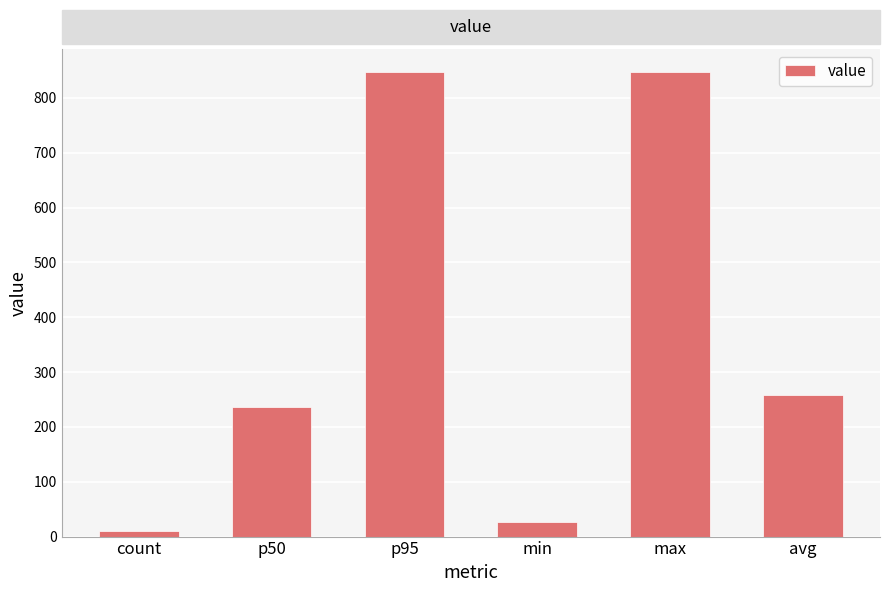

What is the greatest value displayed?

847.0